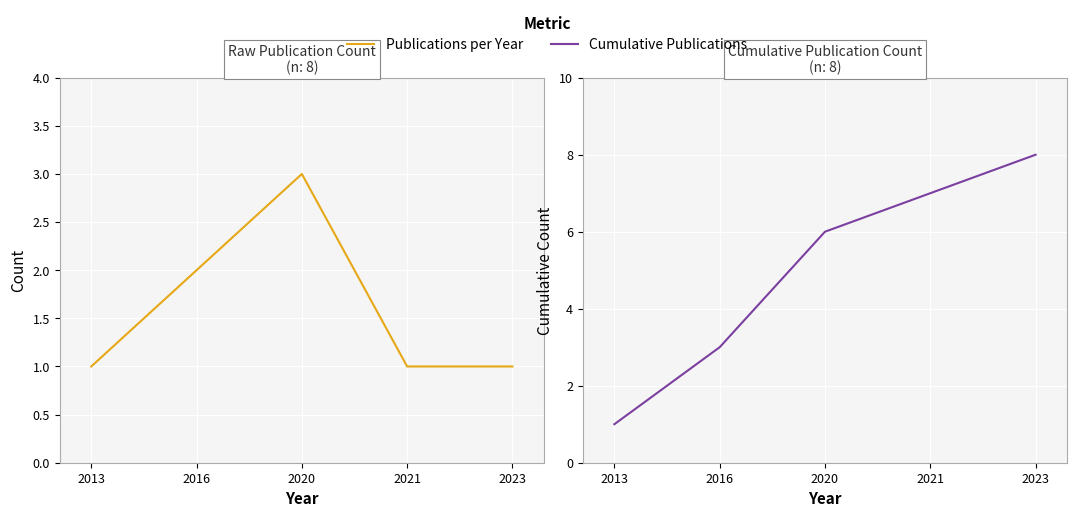

How many lines are shown in the chart?

2